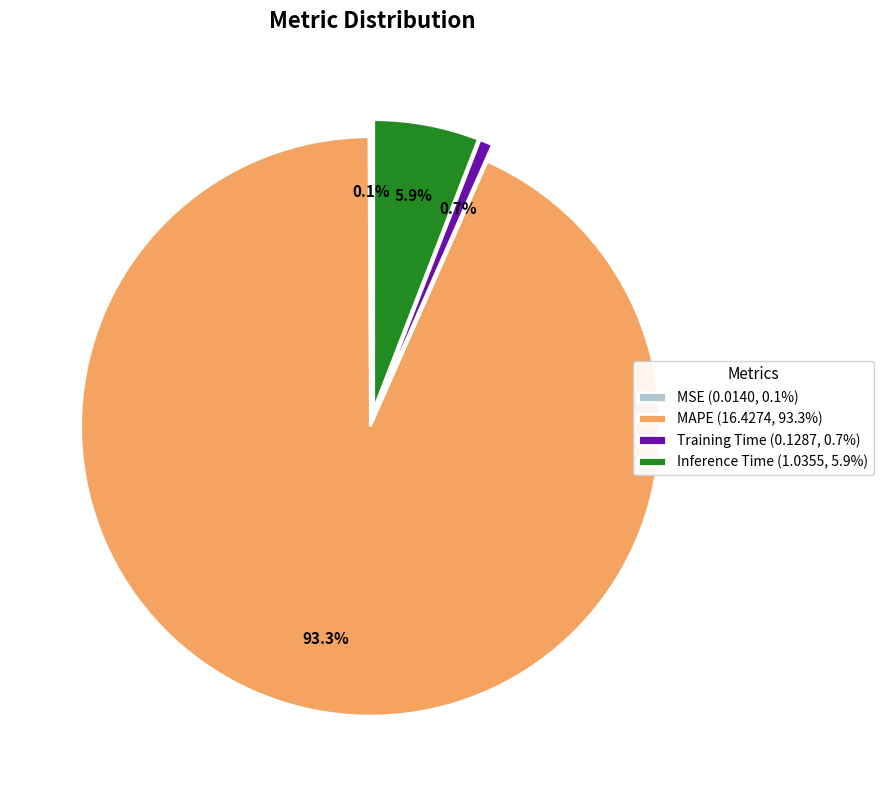

Which category accounts for the majority?

MAPE